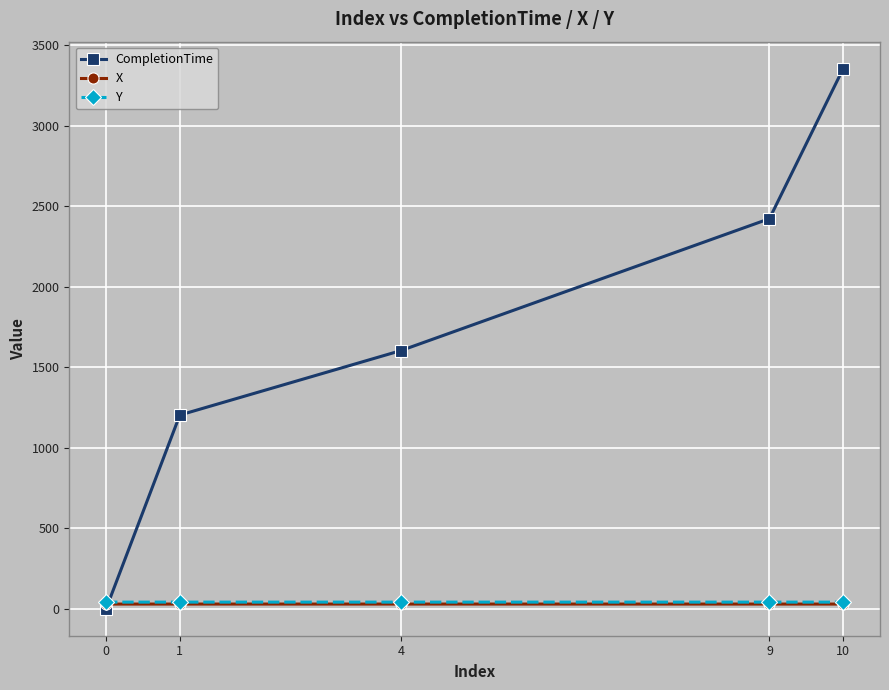

At which category is the sum across all series the highest?

10